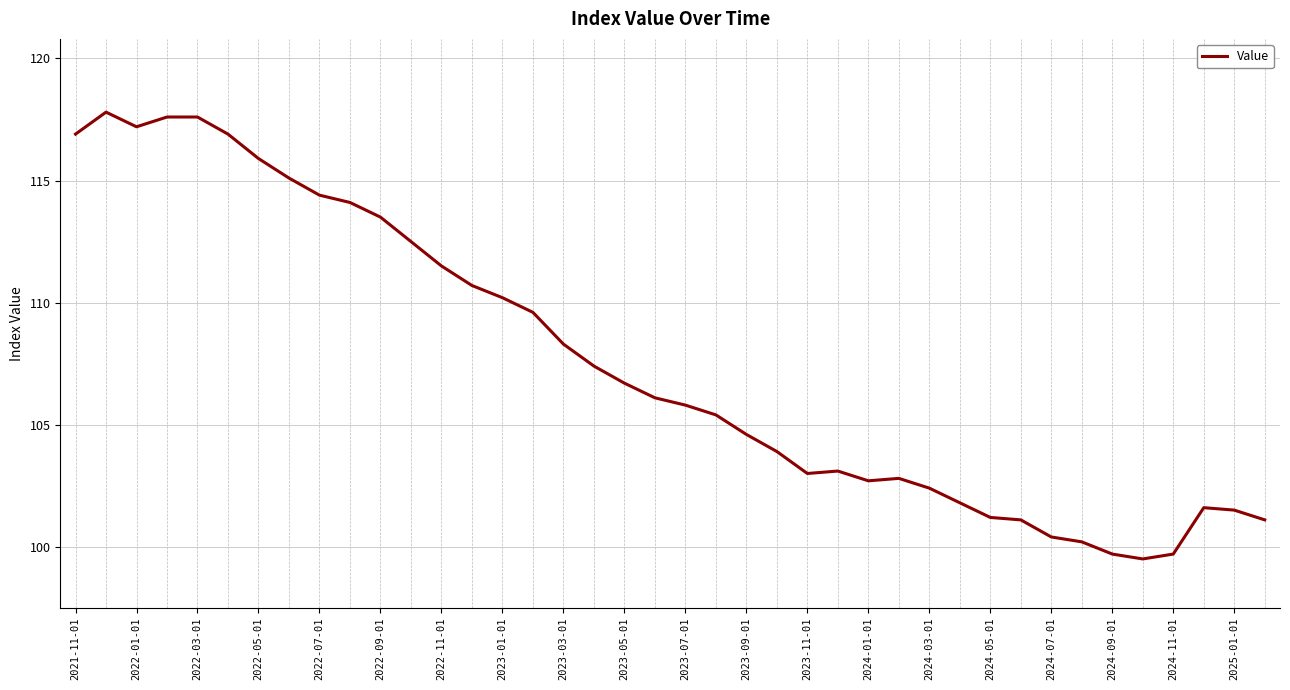

What is the smallest value displayed?

99.5